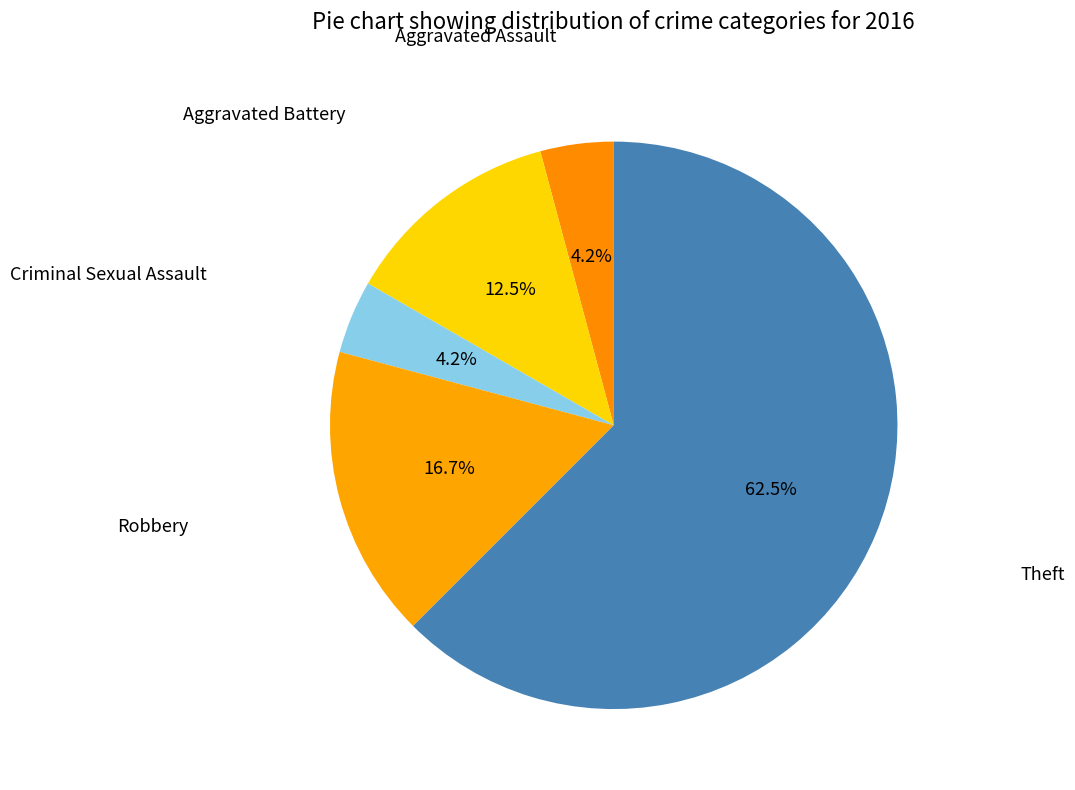

Which category has the smallest portion of the pie?

Aggravated Assault